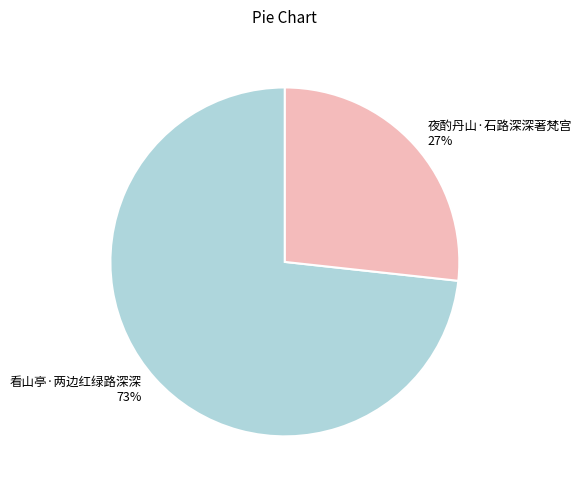

Which slice represents more than half of the pie?

看山亭·两边红绿路深深